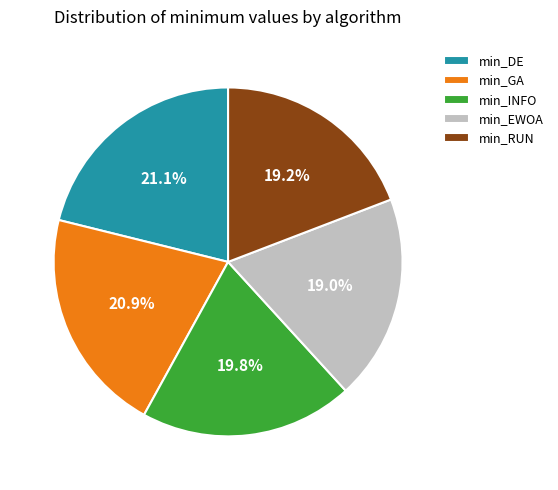

Is min_EWOA the majority of the pie?

No